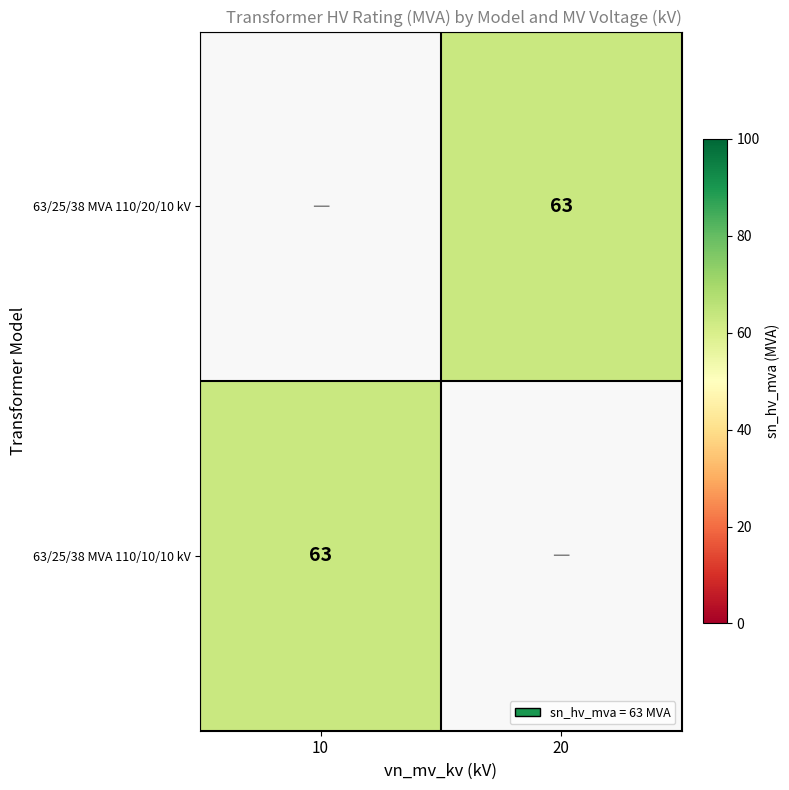

The value of 63/25/38 MVA 110/20/10 kV at 20 is 63. True or false?

True